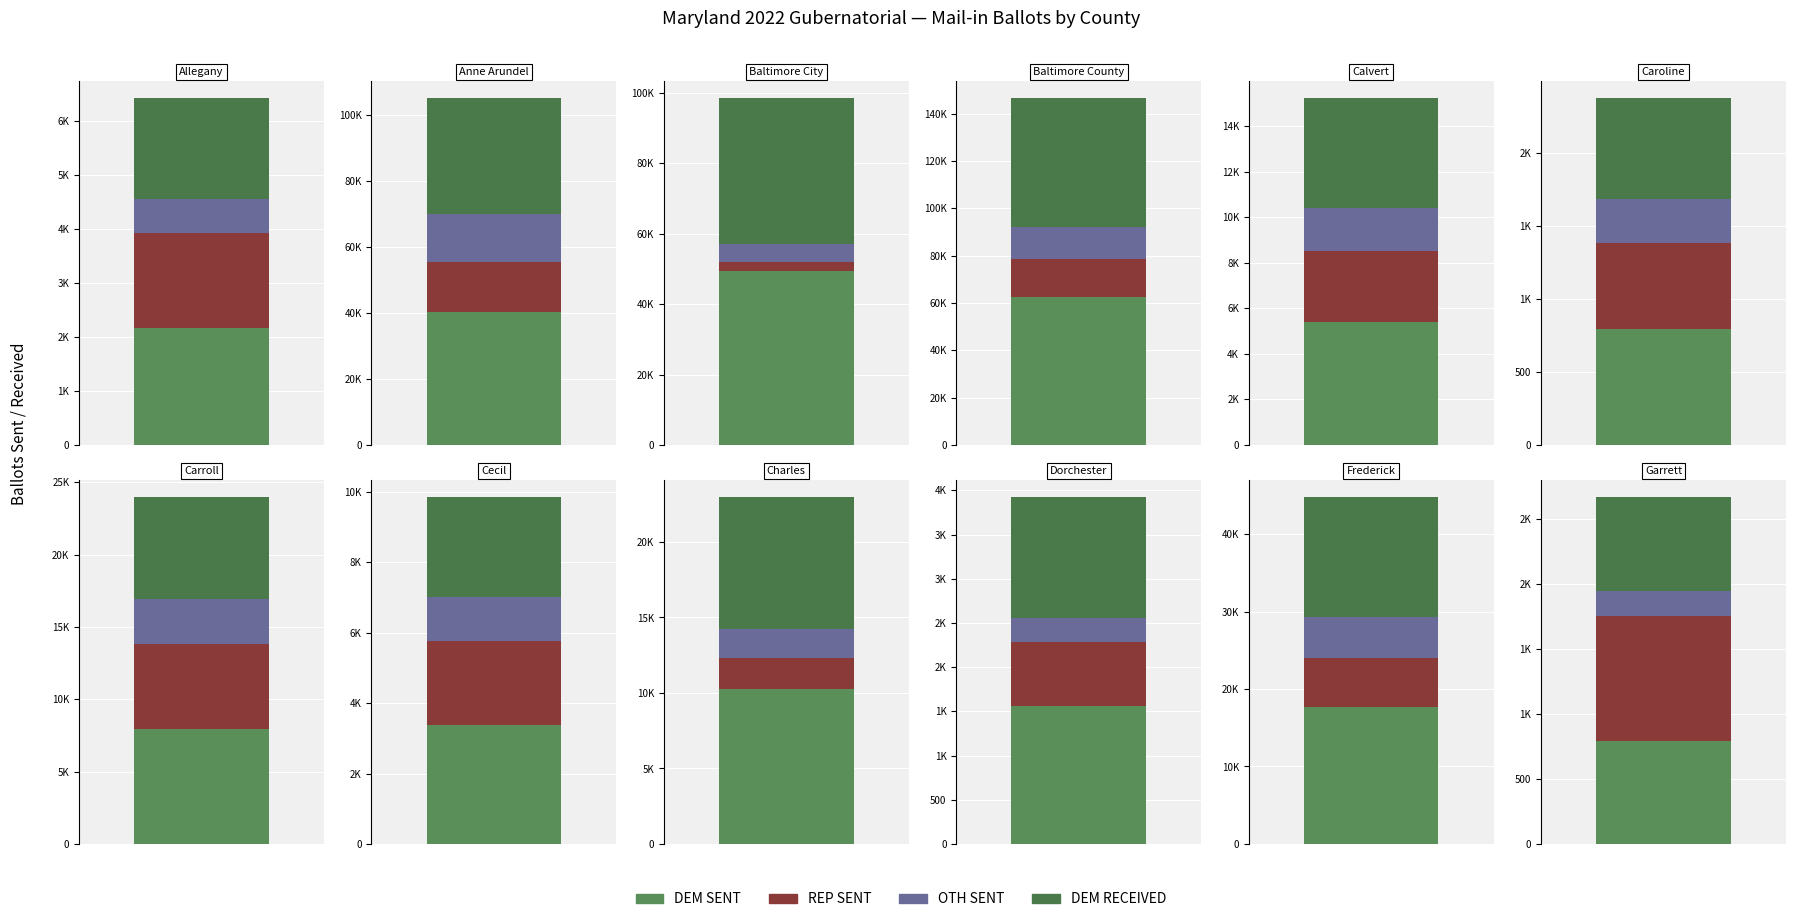

List the series in order of their peak value, lowest first.

OTH SENT, REP SENT, DEM RECEIVED, DEM SENT